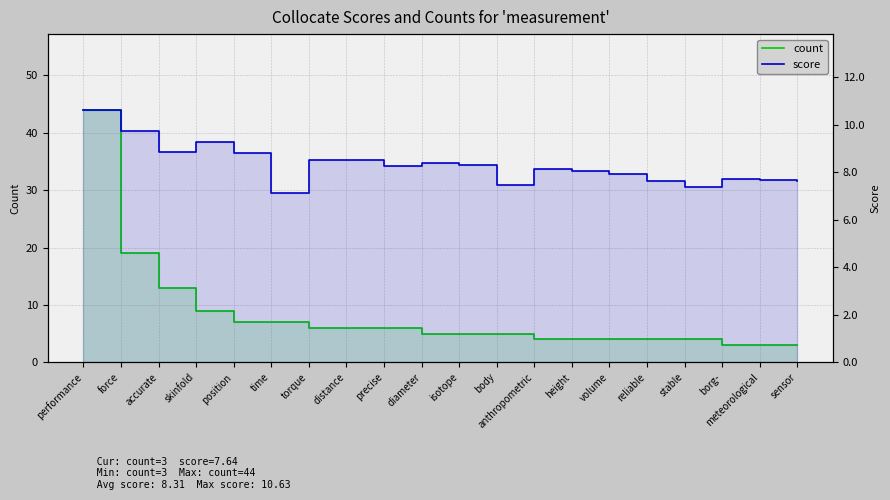

What is the total value across all series at meteorological?

10.7